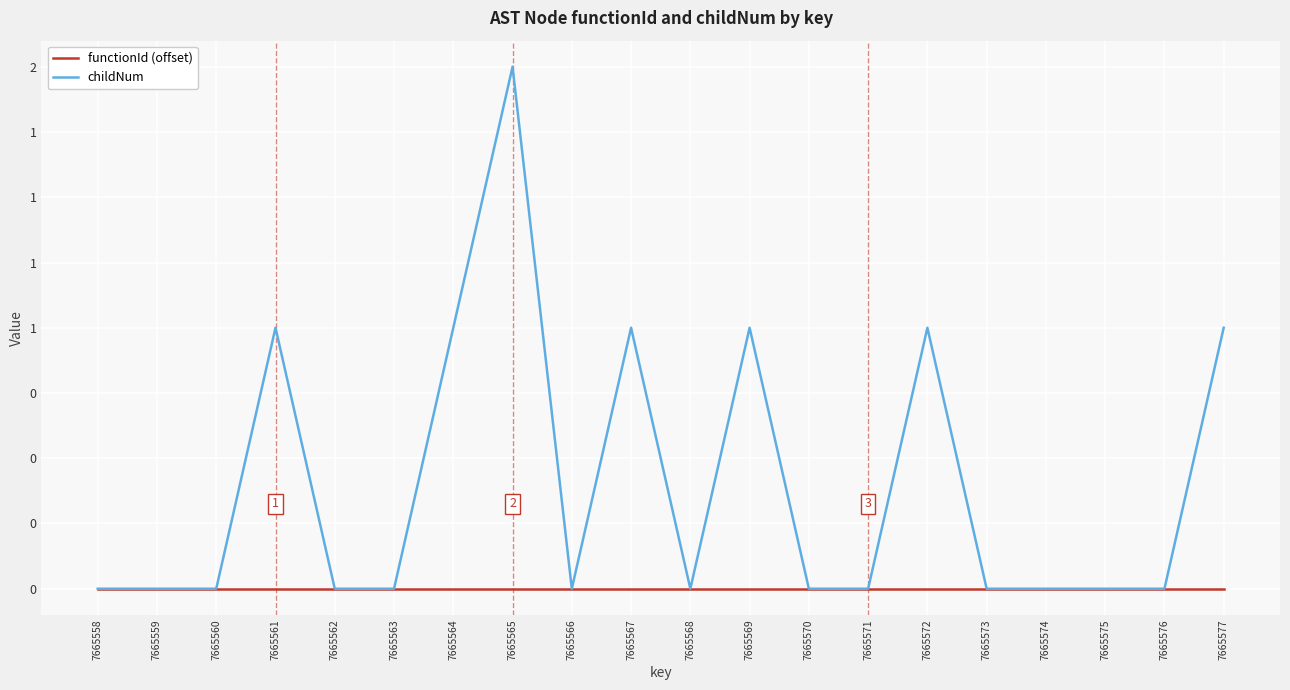

Rank the series at 7665567 from highest to lowest value.

childNum, functionId (offset)